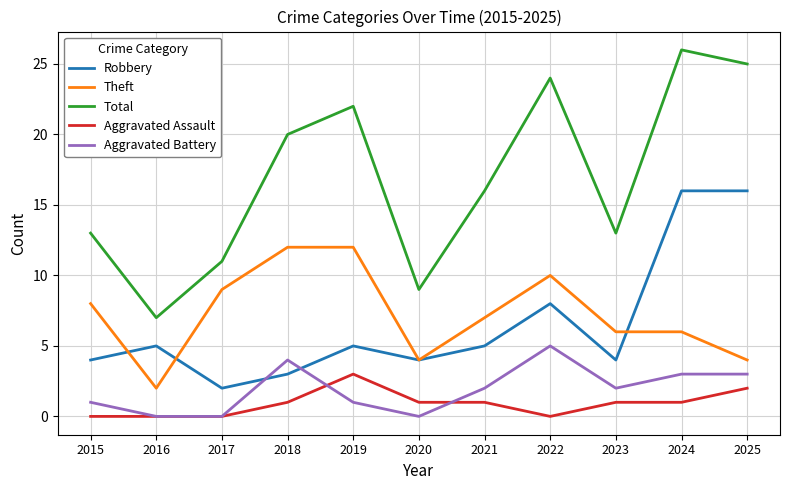

Which series has the widest spread of values?

Total